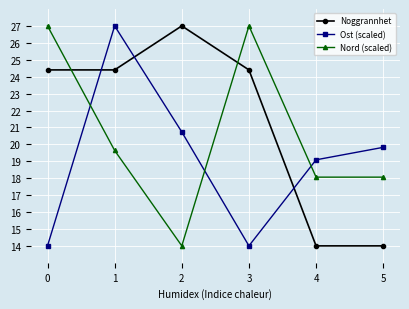

What are all the series names shown in the legend?

Noggrannhet, Ost (scaled), Nord (scaled)